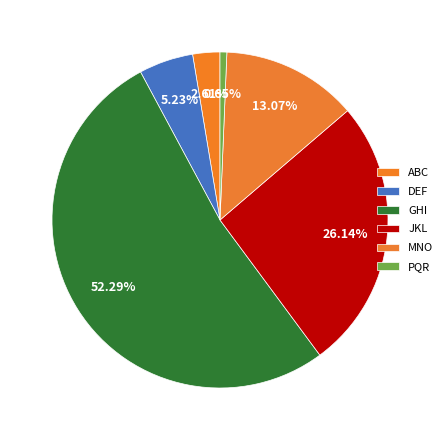

Does GHI represent more than half of the total?

Yes